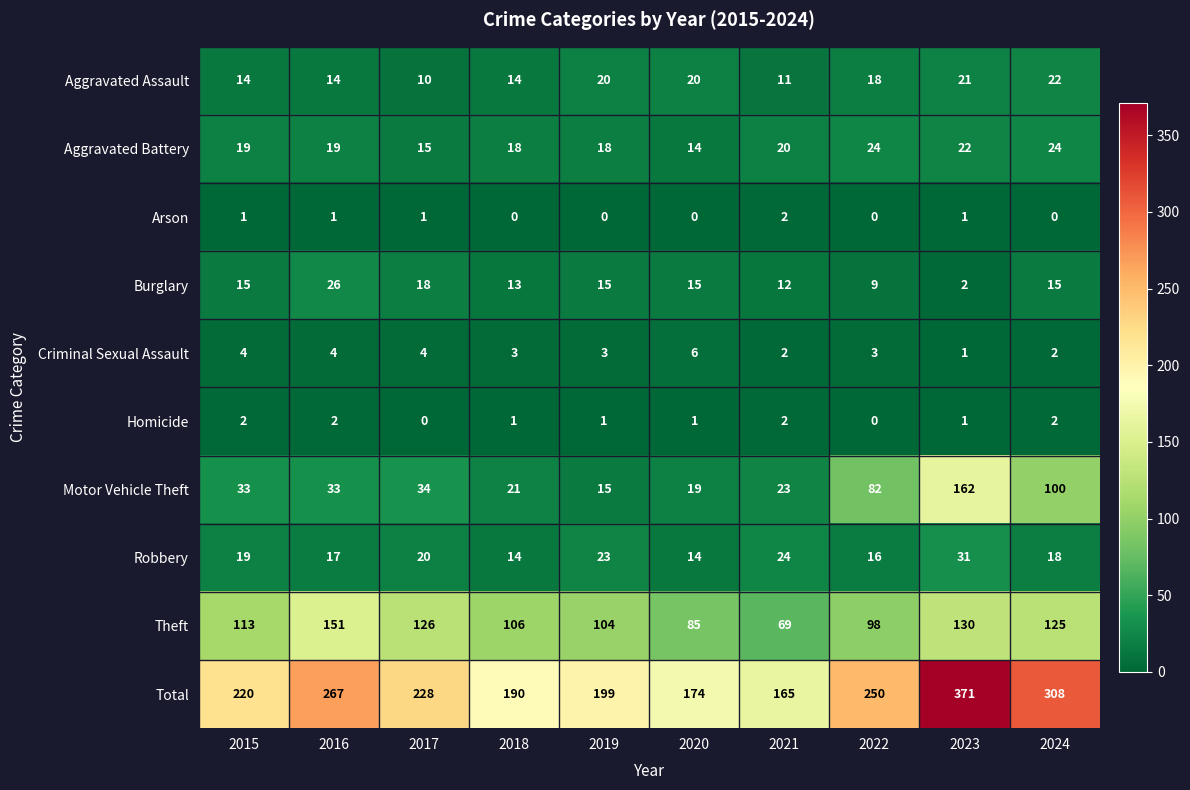

The value of Arson at 2020 is 0. True or false?

True